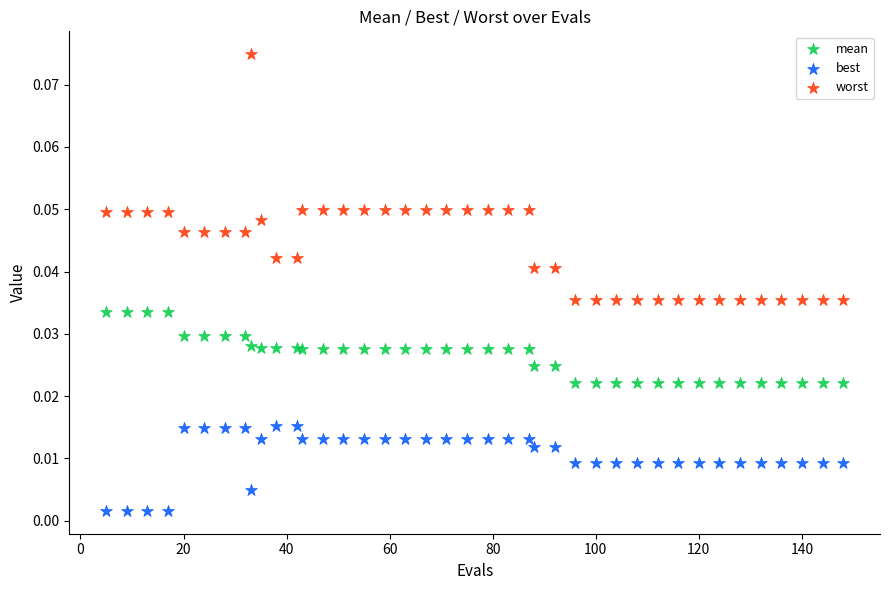

Which series reaches the minimum Y coordinate?

best